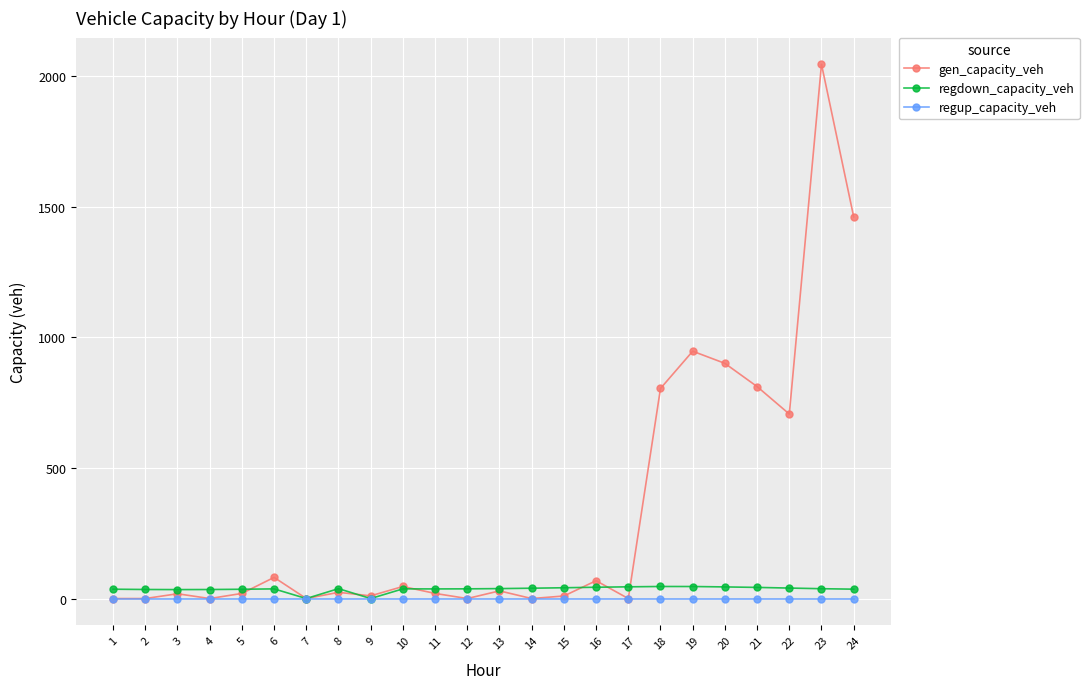

What is the value of the gen_capacity_veh point at the 16th from the left?

68.3